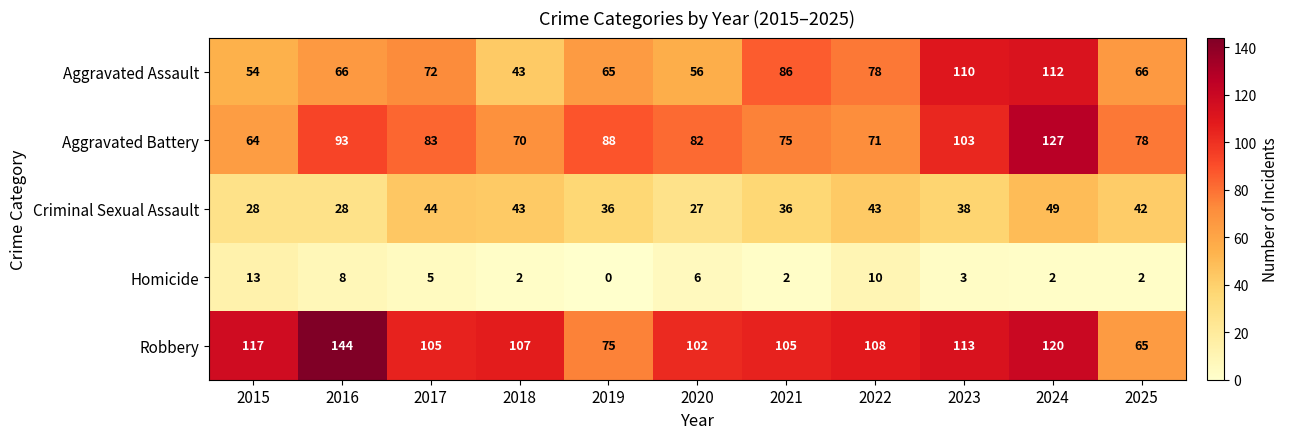

Read the Aggravated Assault value at 2024, to the nearest 5.

110